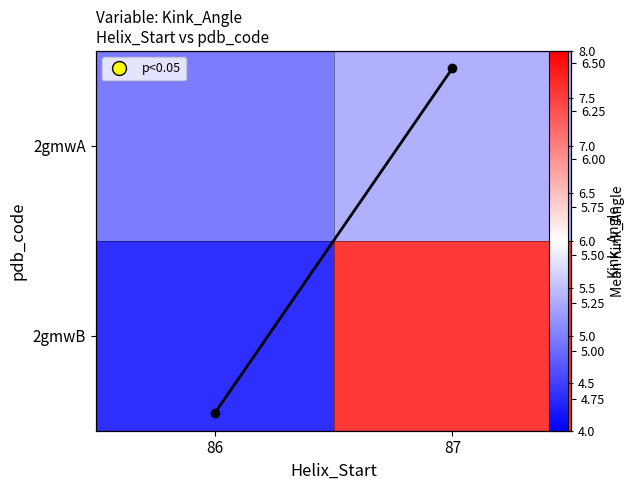

At which label is 2gmwB closest to 5?

86